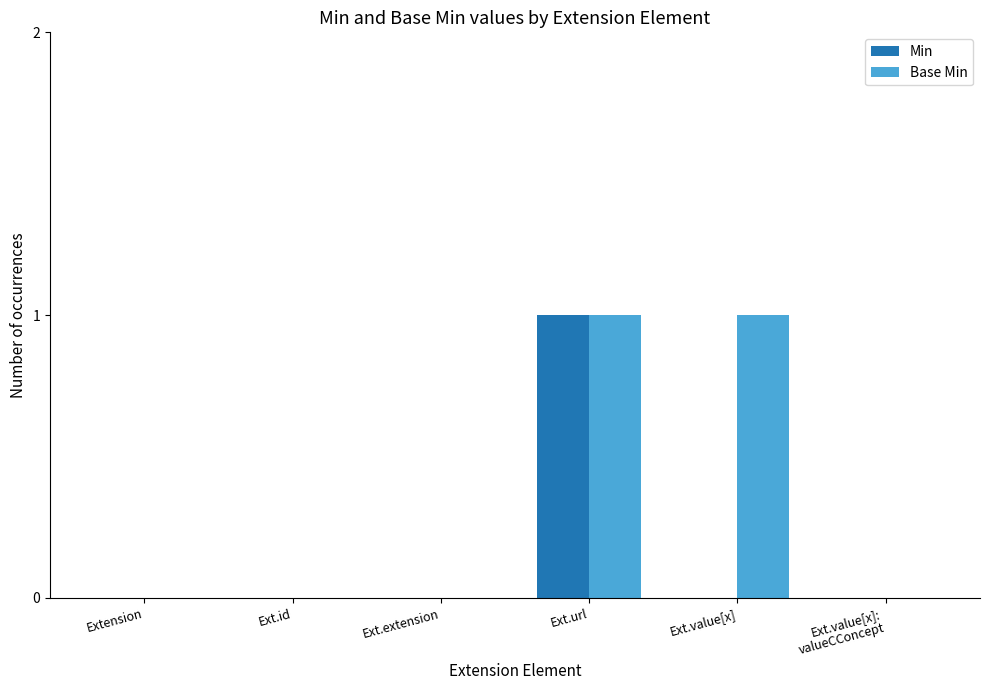

Which series has the largest total across all categories?

Base Min